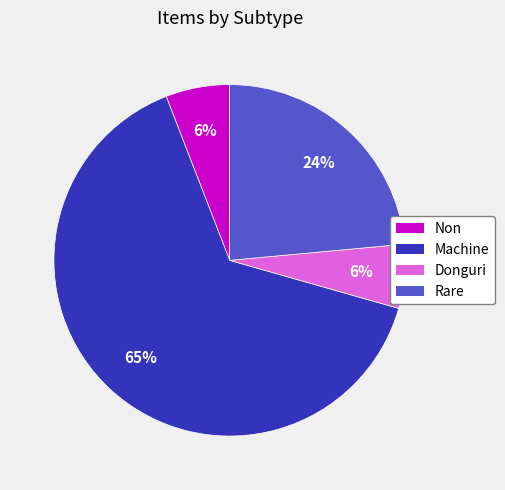

Does any single category account for the majority?

Yes